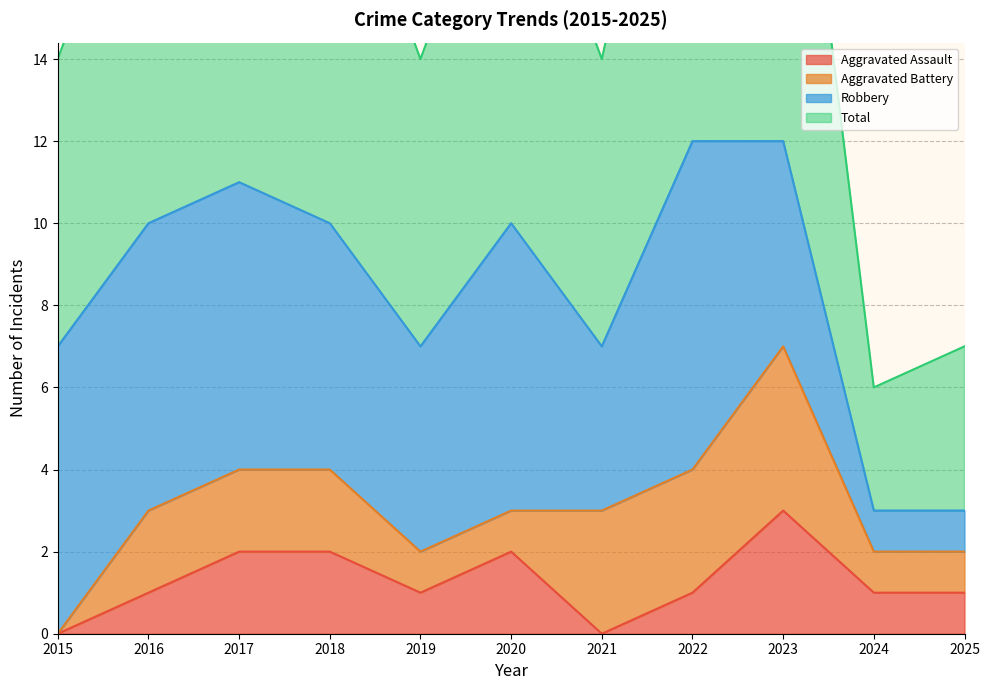

Is it true that Aggravated Assault equals 1 at 2018?

False